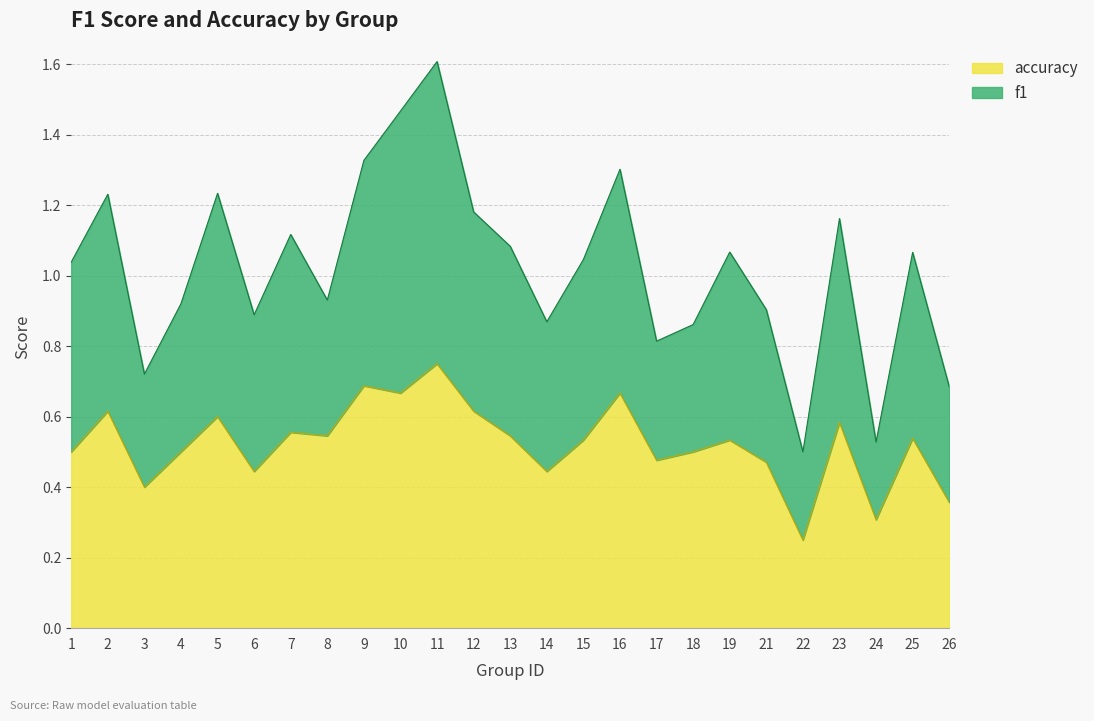

At how many categories does at least one series exceed 0?

25